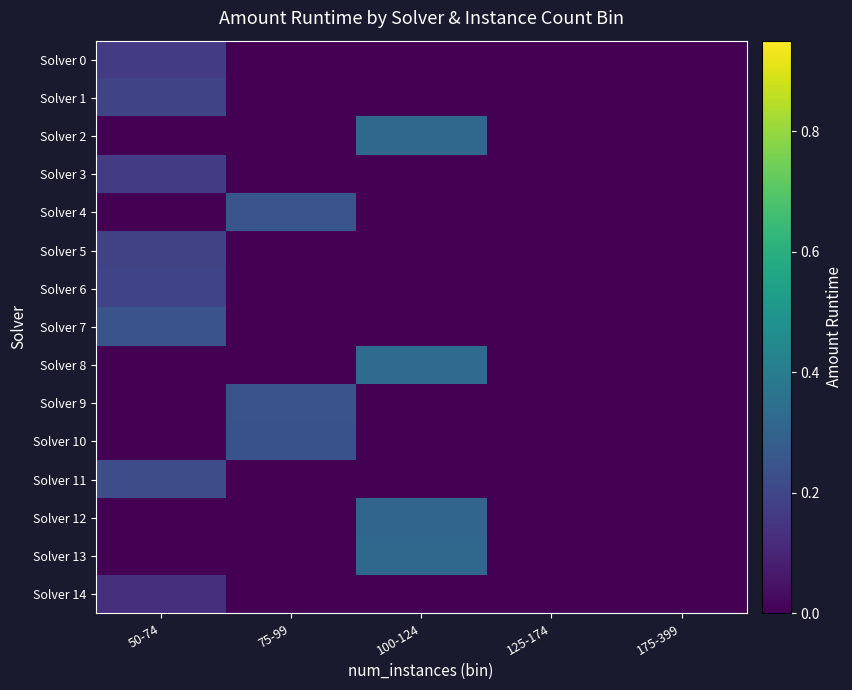

Reading right to left, transcribe all the data shown in this chart.

Solver 0: 175-399=0.0	125-174=0.0	100-124=0.0	75-99=0.0	50-74=0.2
Solver 1: 175-399=0.0	125-174=0.0	100-124=0.0	75-99=0.0	50-74=0.2
Solver 2: 175-399=0.0	125-174=0.0	100-124=0.3	75-99=0.0	50-74=0.0
Solver 3: 175-399=0.0	125-174=0.0	100-124=0.0	75-99=0.0	50-74=0.2
Solver 4: 175-399=0.0	125-174=0.0	100-124=0.0	75-99=0.3	50-74=0.0
Solver 5: 175-399=0.0	125-174=0.0	100-124=0.0	75-99=0.0	50-74=0.2
Solver 6: 175-399=0.0	125-174=0.0	100-124=0.0	75-99=0.0	50-74=0.2
Solver 7: 175-399=0.0	125-174=0.0	100-124=0.0	75-99=0.0	50-74=0.2
Solver 8: 175-399=0.0	125-174=0.0	100-124=0.3	75-99=0.0	50-74=0.0
Solver 9: 175-399=0.0	125-174=0.0	100-124=0.0	75-99=0.2	50-74=0.0
Solver 10: 175-399=0.0	125-174=0.0	100-124=0.0	75-99=0.2	50-74=0.0
Solver 11: 175-399=0.0	125-174=0.0	100-124=0.0	75-99=0.0	50-74=0.2
Solver 12: 175-399=0.0	125-174=0.0	100-124=0.3	75-99=0.0	50-74=0.0
Solver 13: 175-399=0.0	125-174=0.0	100-124=0.3	75-99=0.0	50-74=0.0
Solver 14: 175-399=0.0	125-174=0.0	100-124=0.0	75-99=0.0	50-74=0.1